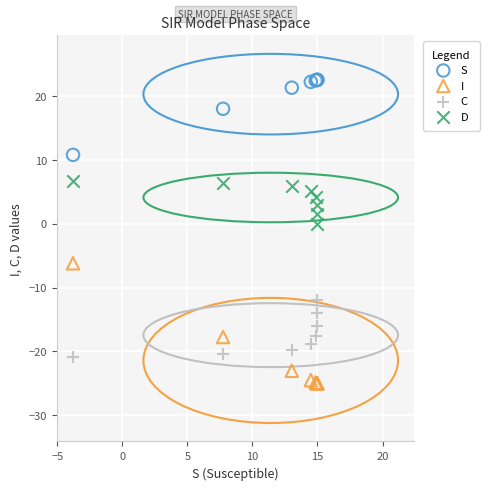

In the S series, what Y value is closest to 16?

18.0